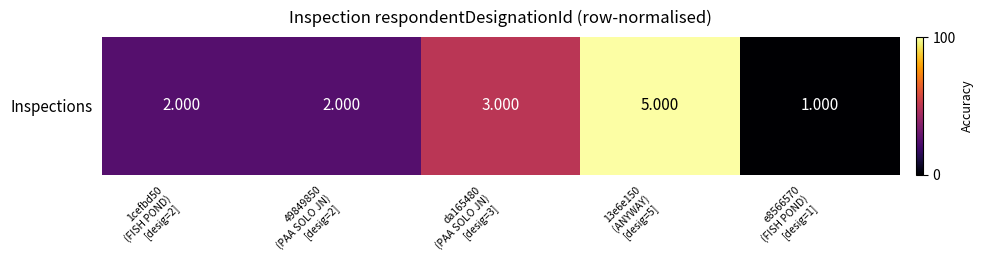

The value at 1cefbd50
(FISH POND)
[desig=2] is 0.2. True or false?

True